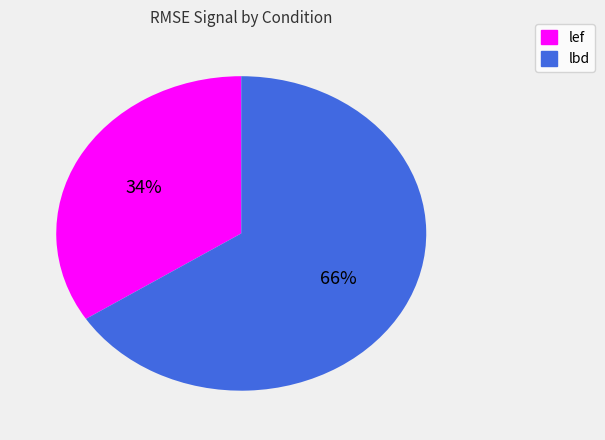

How many segments does this pie chart have?

2